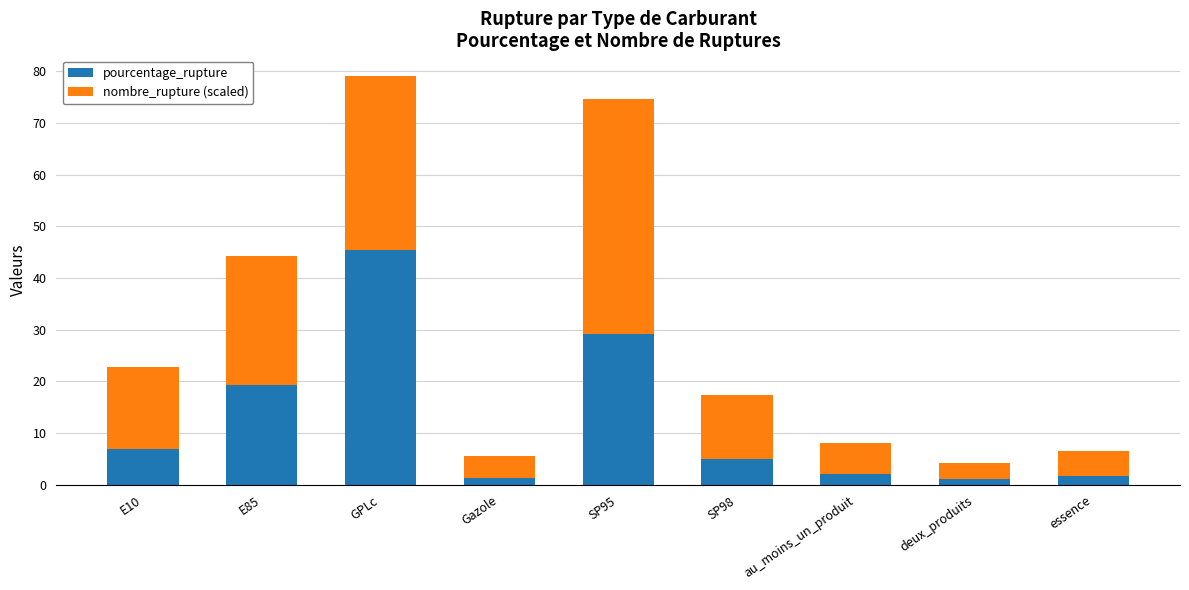

At which category is the sum across all series the highest?

GPLc